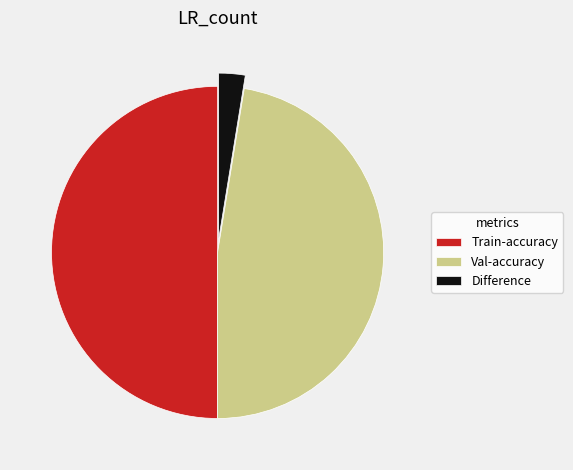

Is it true that Difference is 3% of the pie?

True